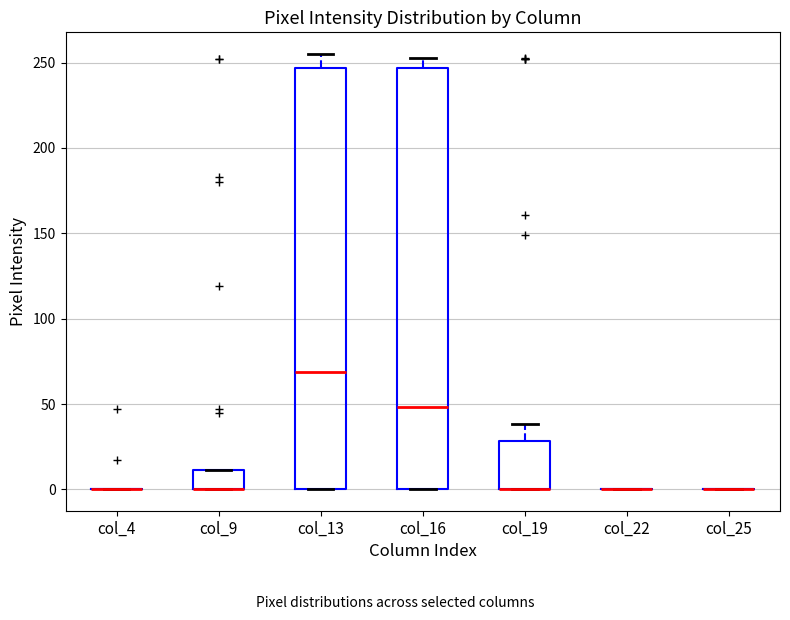

Reading left to right, transcribe this box plot: for each box, give where its median line is, the range the box spans, and where its two whiskers end, as read against the y-axis. The values are not printed on the chart, so give them approximately, as read against the axis.

col_4: box collapsed to a line at 0, whiskers 0 to 0
col_9: median 0 (drawn on the box's lower edge), box 0 to 10, whiskers 0 to 10
col_13: median 70, box 0 to 245, whiskers 0 to 255
col_16: median 50, box 0 to 245, whiskers 0 to 255
col_19: median 0 (drawn on the box's lower edge), box 0 to 30, whiskers 0 to 40
col_22: box collapsed to a line at 0, whiskers 0 to 0
col_25: box collapsed to a line at 0, whiskers 0 to 0